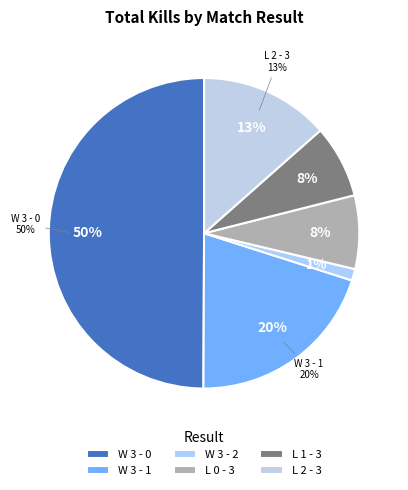

How many slices are in this pie chart?

6